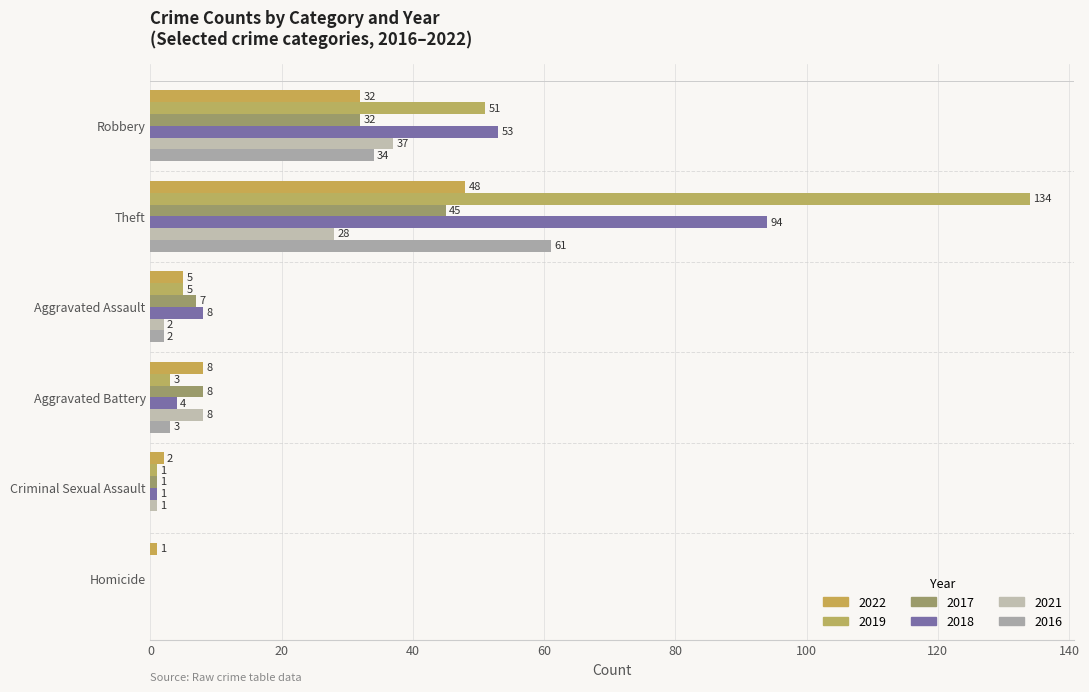

What is the total value across all series at Aggravated Assault?

29